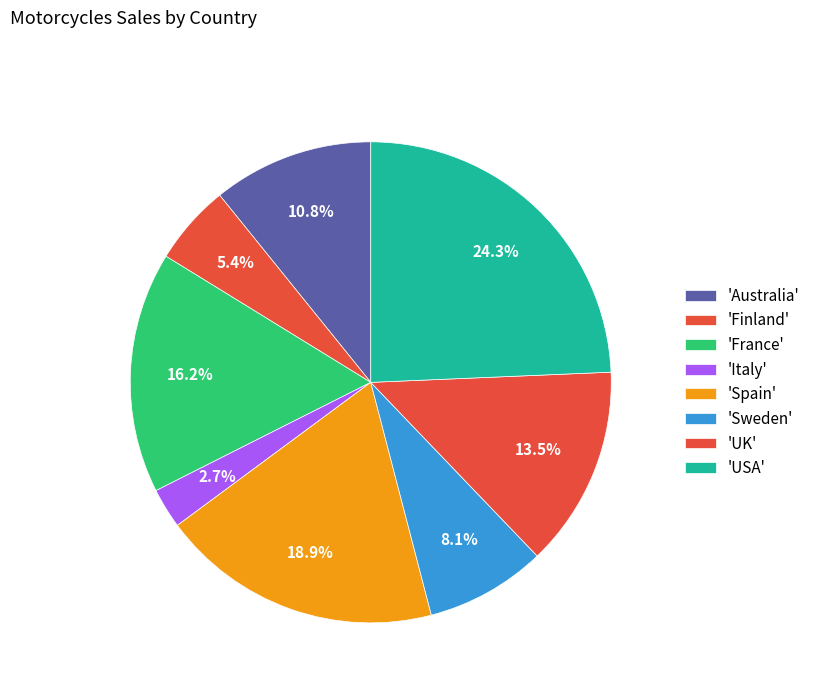

Which category has the biggest portion of the pie?

USA